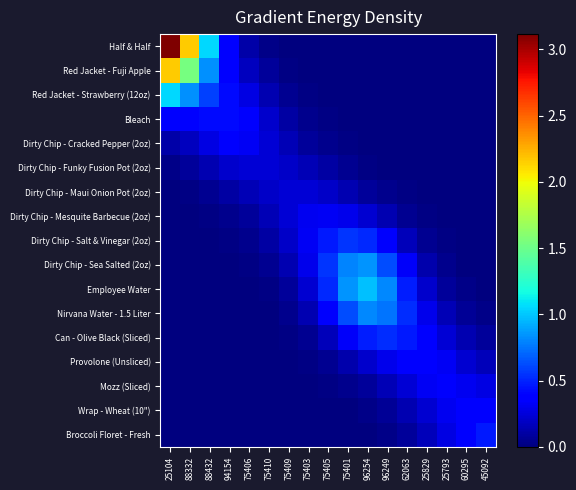

Between 25104 and 45092, which is larger?

25104